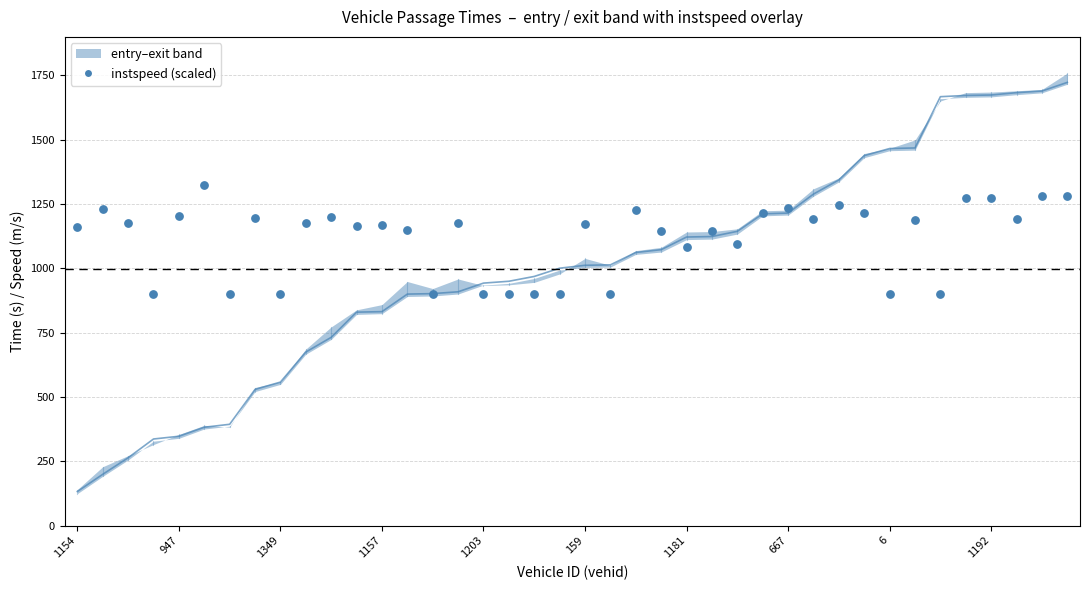

At which category is the sum across all series the highest?

39